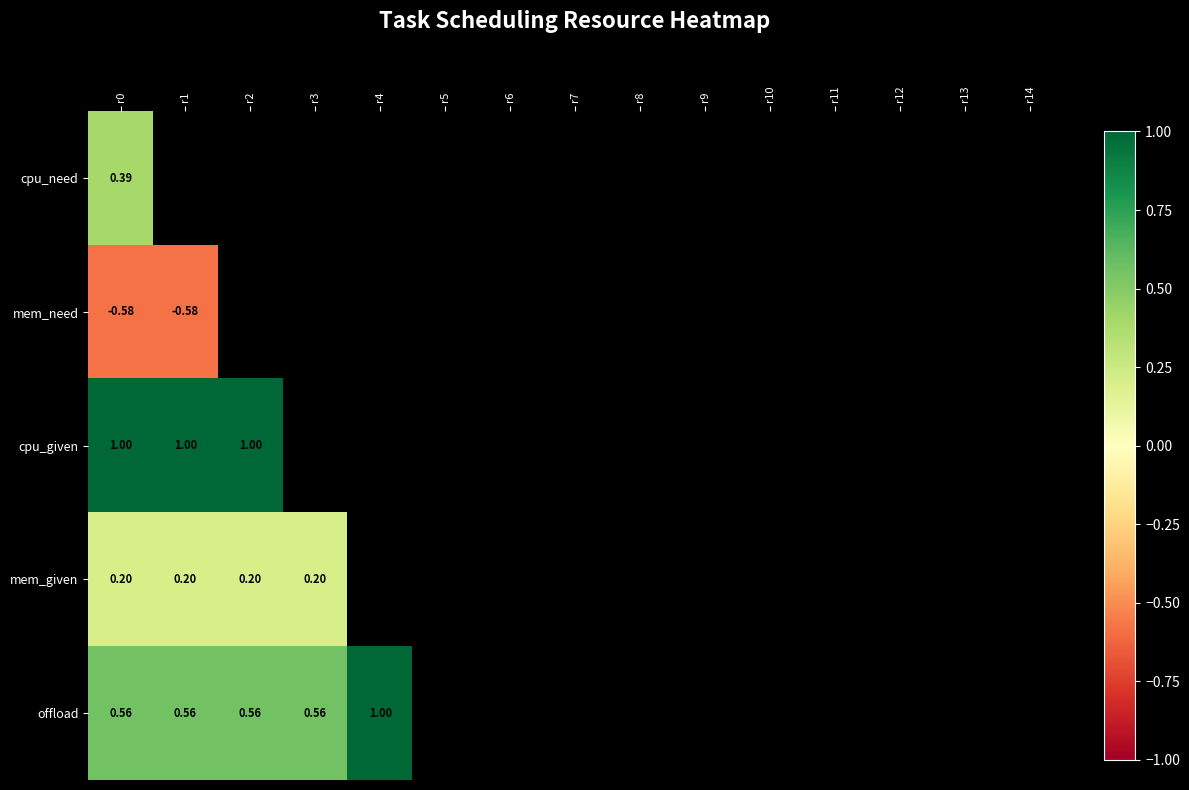

At how many categories does at least one series exceed 0?

5